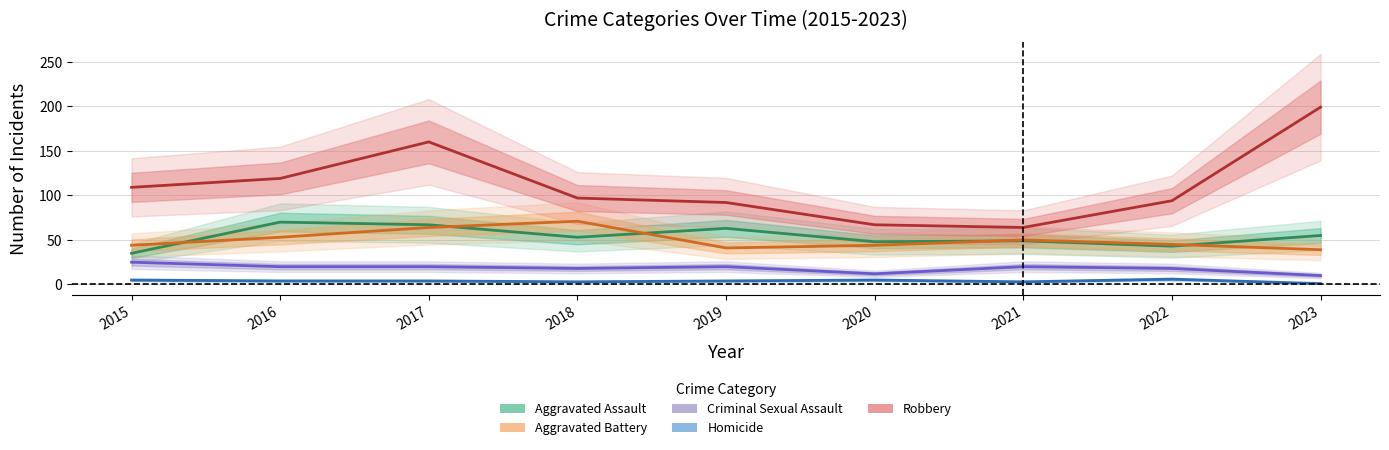

What value does the Aggravated Battery series have at 2016?

53